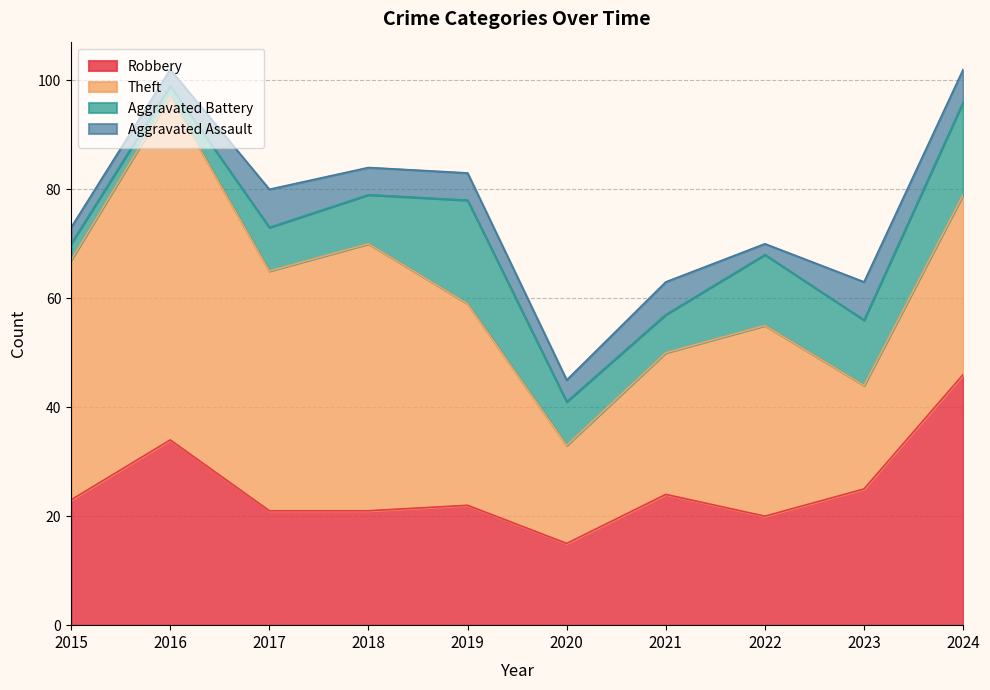

The value of Aggravated Battery at 2016 is 3. True or false?

False